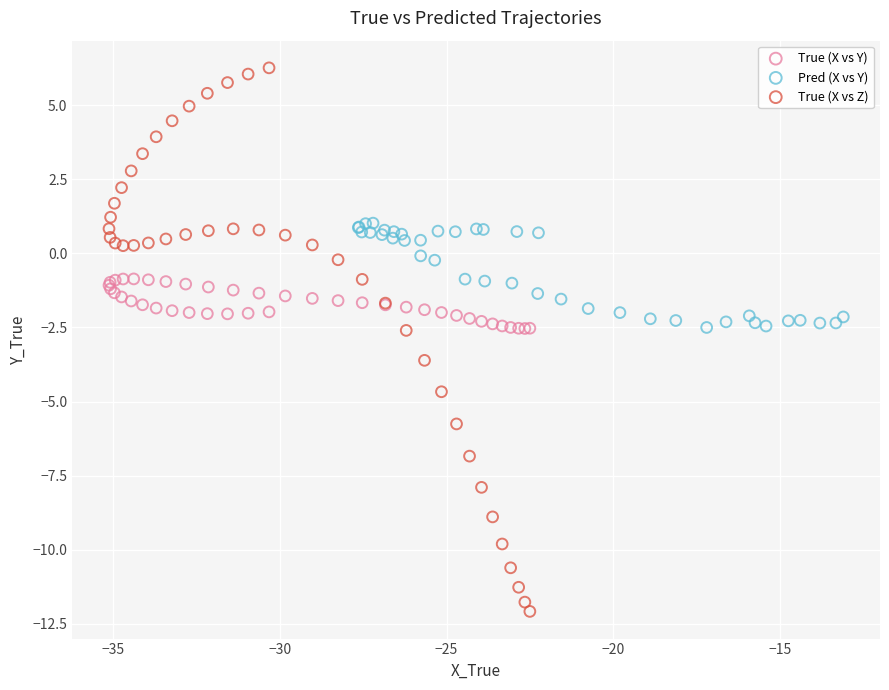

What are all the series names shown in the legend?

True (X vs Y), Pred (X vs Y), True (X vs Z)